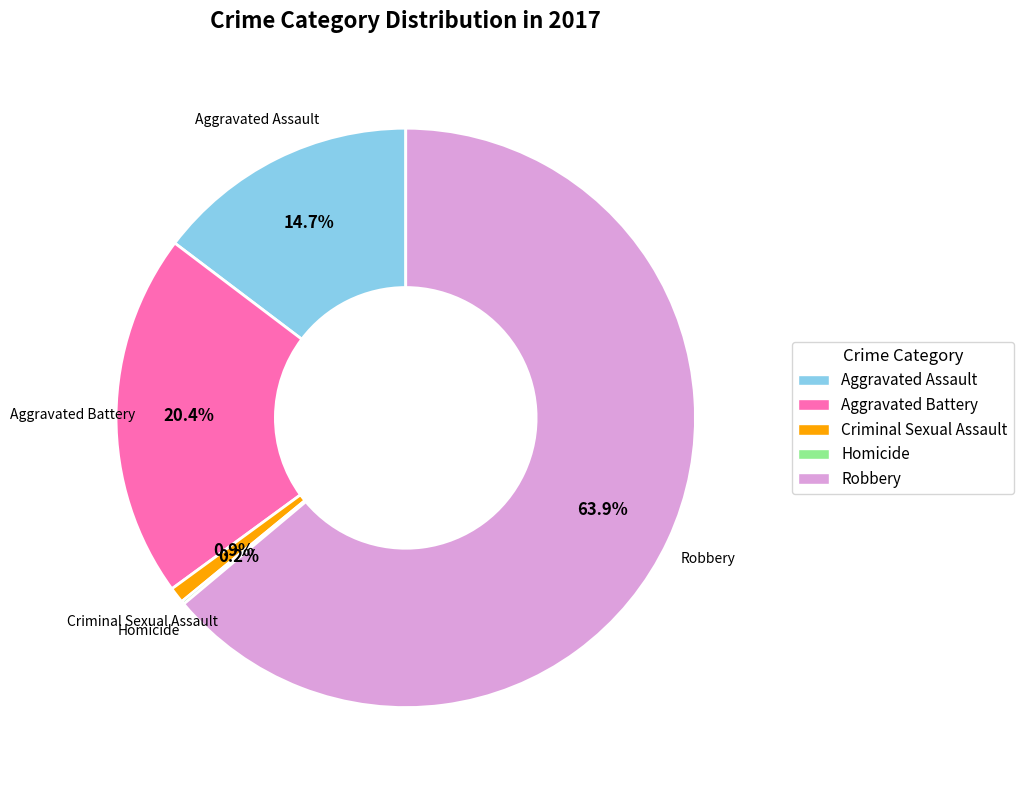

Is it true that Aggravated Assault is 6% of the pie?

False